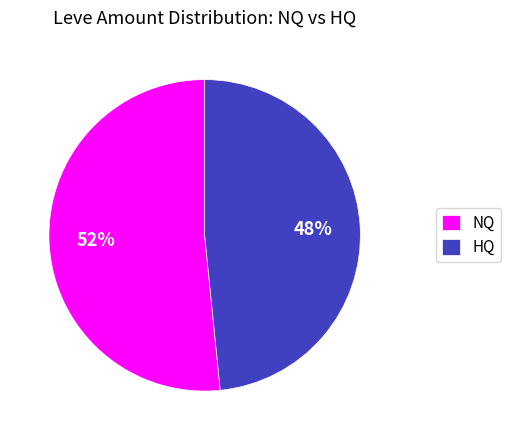

Is the sum of NQ and HQ greater than half?

Yes